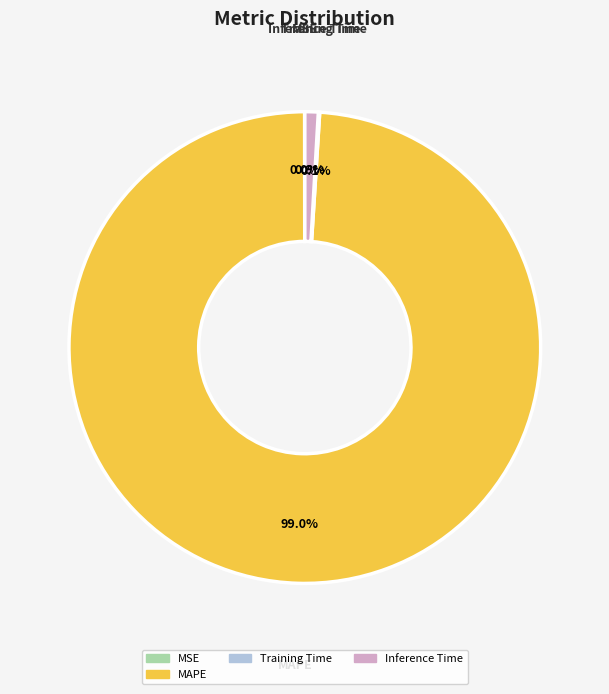

Does any single category account for the majority?

Yes